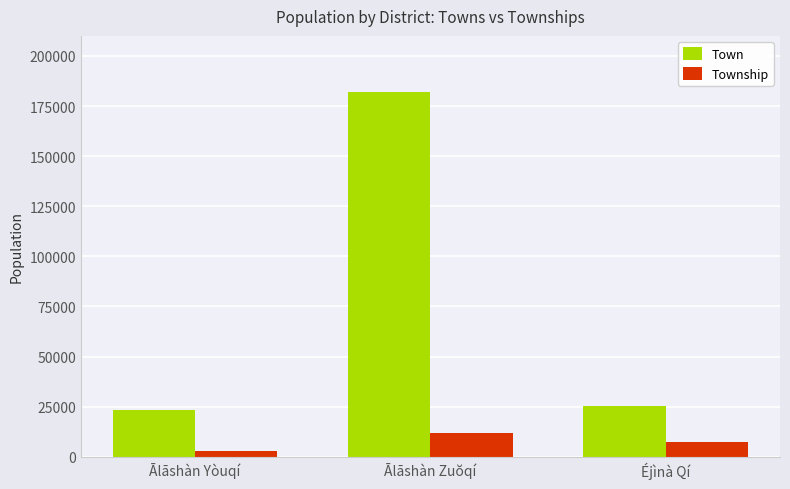

Which series has the widest spread of values?

Town